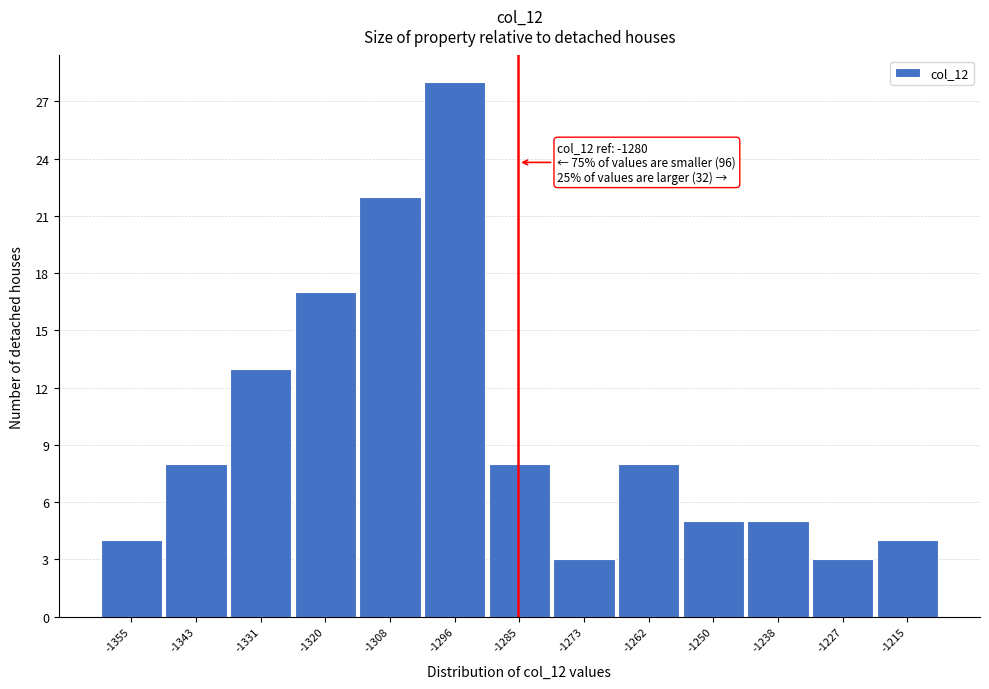

Reading left to right, transcribe all the data shown in this chart.

-1355=4	-1343=8	-1331=13	-1320=17	-1308=22	-1296=28	-1285=8	-1273=3	-1262=8	-1250=5	-1238=5	-1227=3	-1215=4